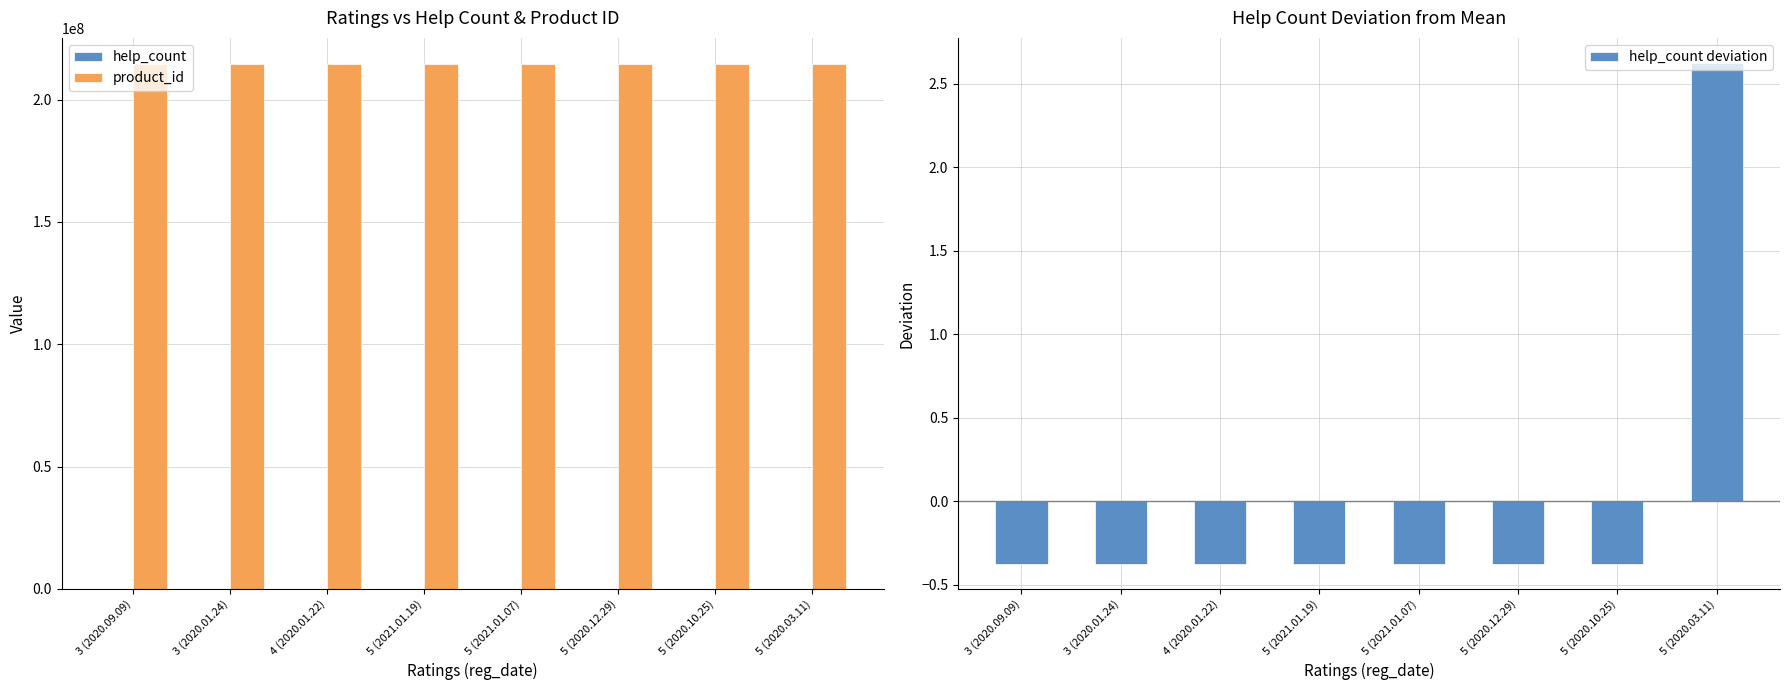

What is the minimum value shown in the chart?

-0.4